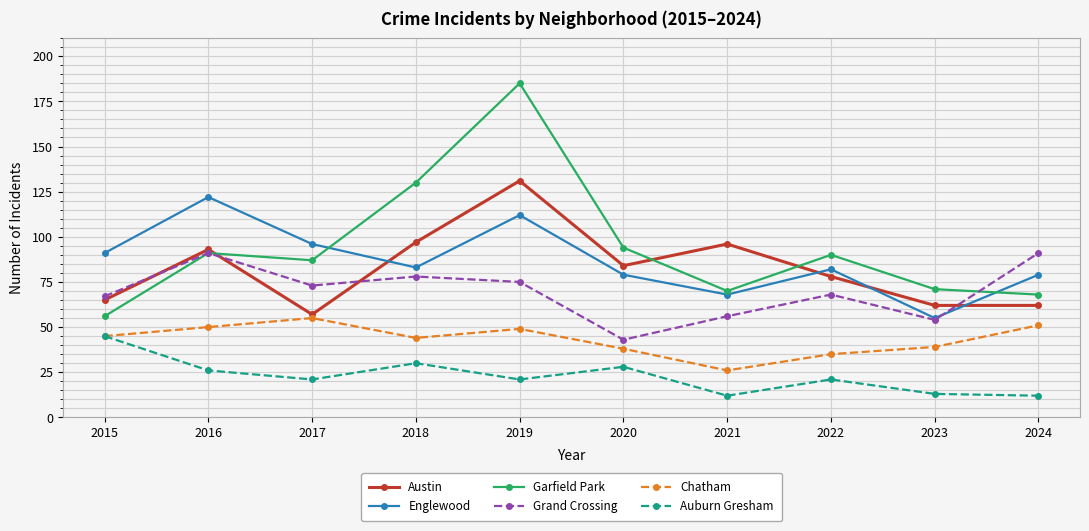

Reading right to left, extract all data points from this chart.

Austin: 62	62	78	96	84	131	97	57	93	65
Englewood: 79	55	82	68	79	112	83	96	122	91
Garfield Park: 68	71	90	70	94	185	130	87	91	56
Grand Crossing: 91	54	68	56	43	75	78	73	91	67
Chatham: 51	39	35	26	38	49	44	55	50	45
Auburn Gresham: 12	13	21	12	28	21	30	21	26	45